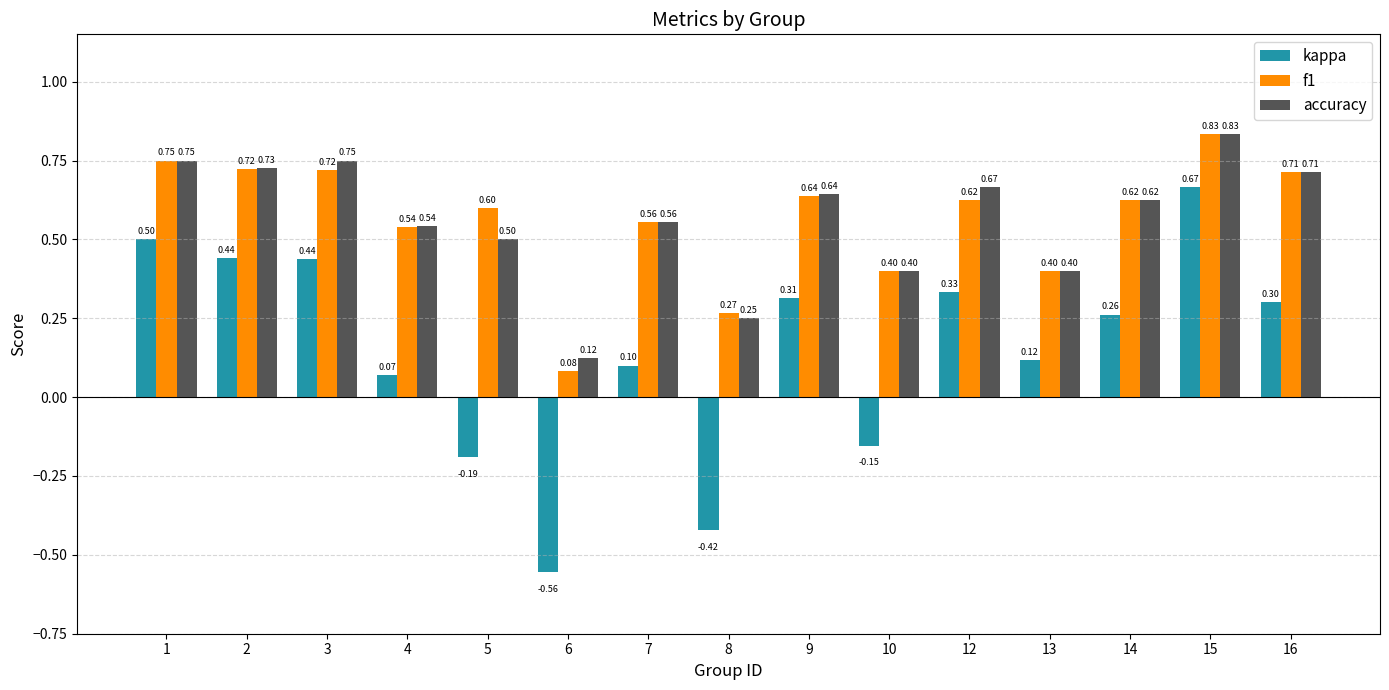

The value of kappa at 3 is 0.6. True or false?

False